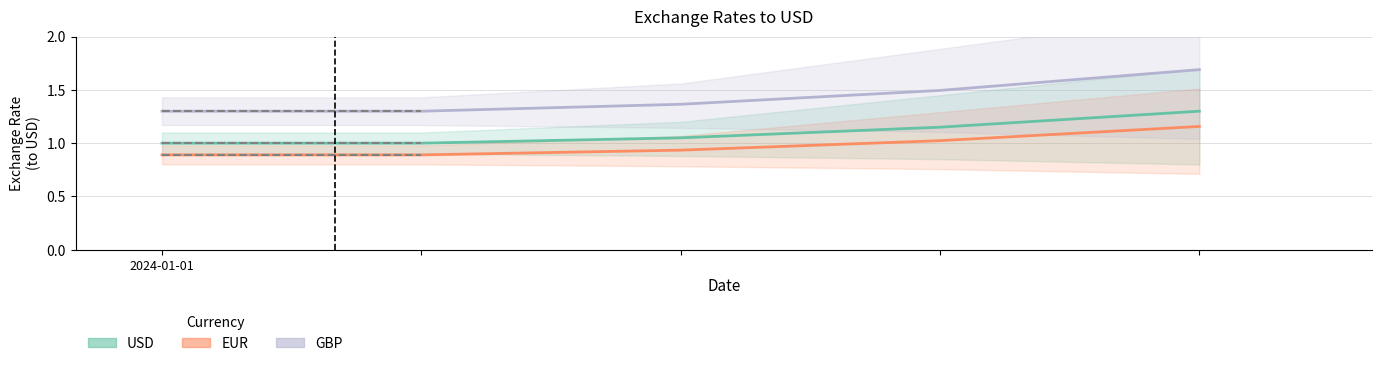

Rank the series by their maximum value, from highest to lowest.

GBP, USD, EUR